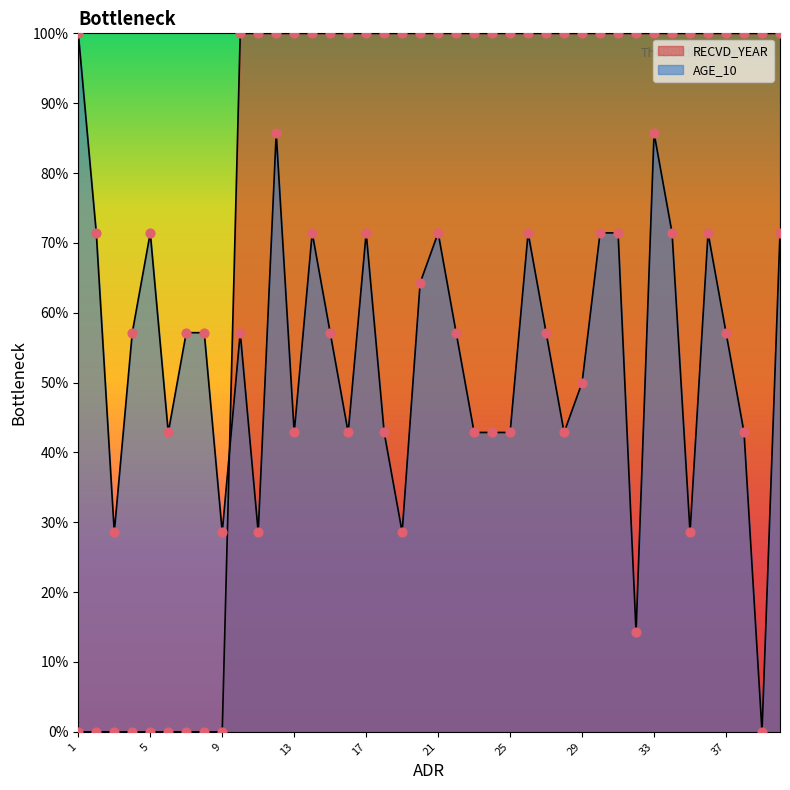

Which series reaches the maximum Y coordinate?

RECVD_YEAR